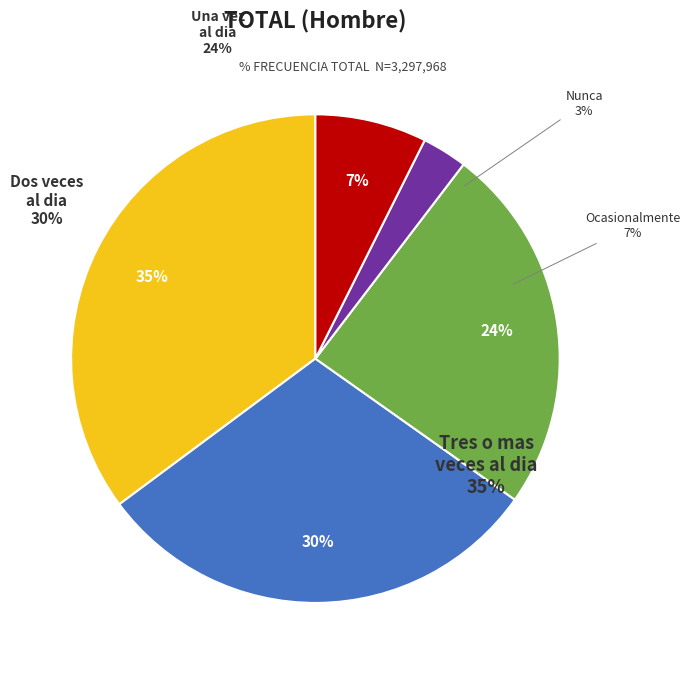

Rank the categories by value from highest to lowest.

Tres o mas veces al dia, Dos veces al dia, Una vez al dia, Ocasionalmente/no todos los dias, Nunca